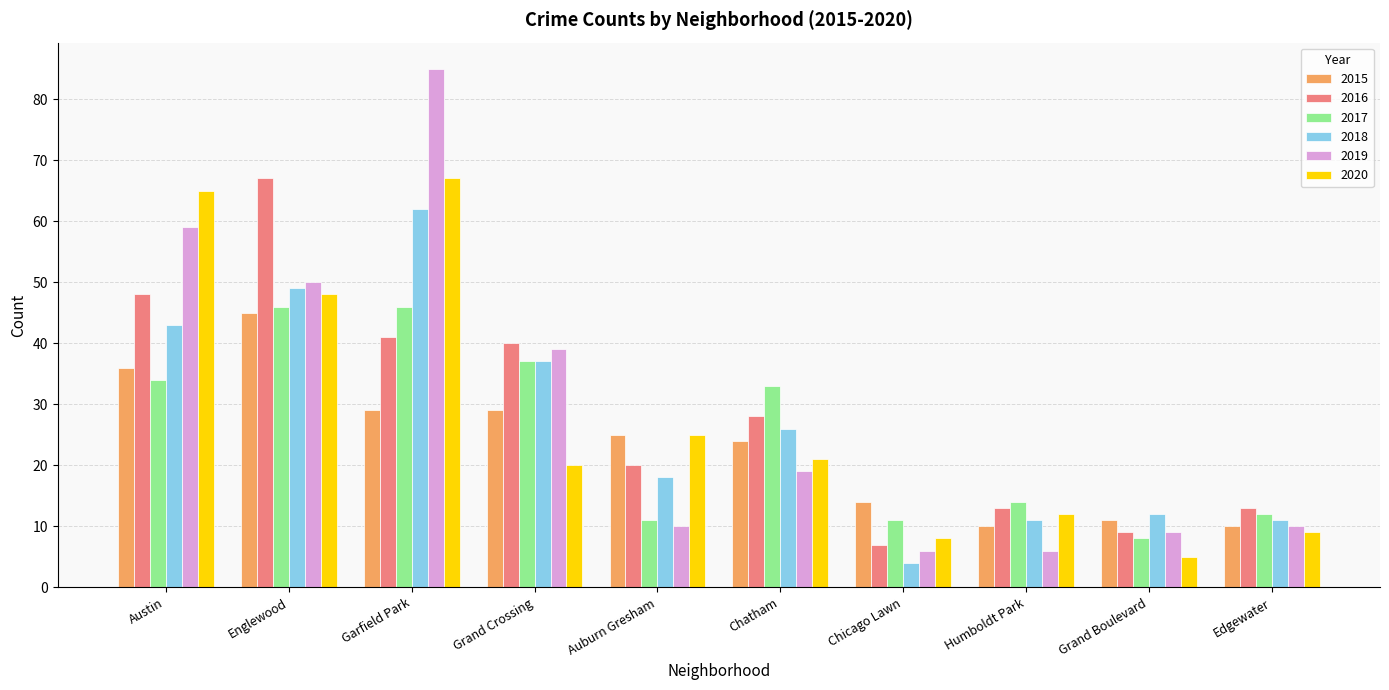

Which series has the widest spread of values?

2019